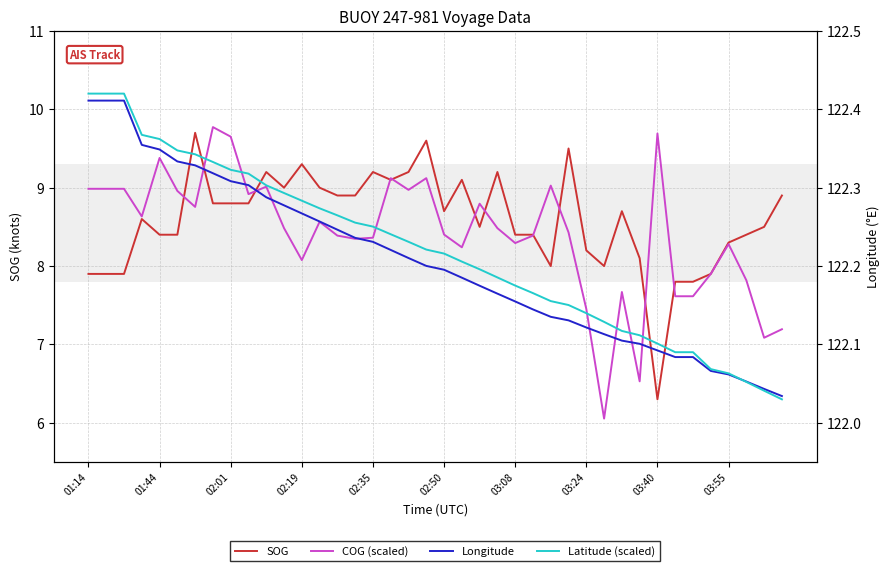

At how many categories does at least one series exceed 116?

40